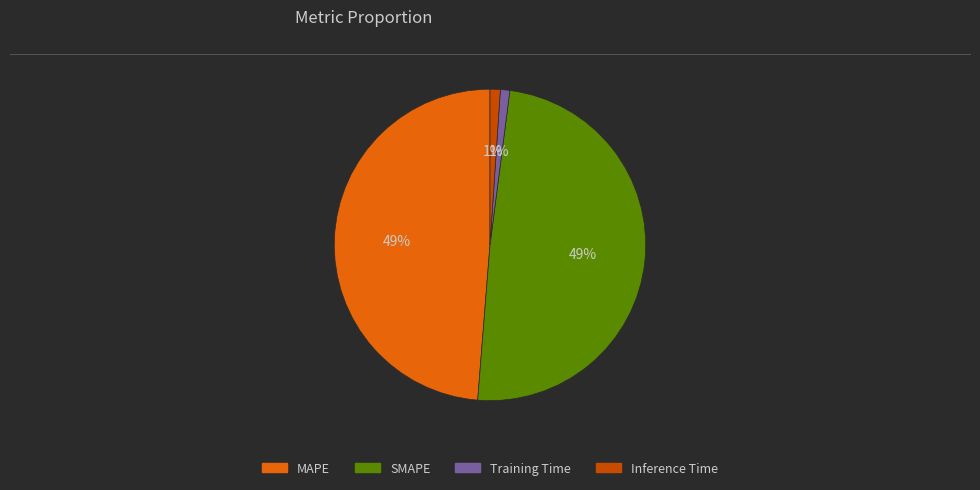

To the nearest percent, what is the difference between the MAPE and Training Time slice percentages?

48%